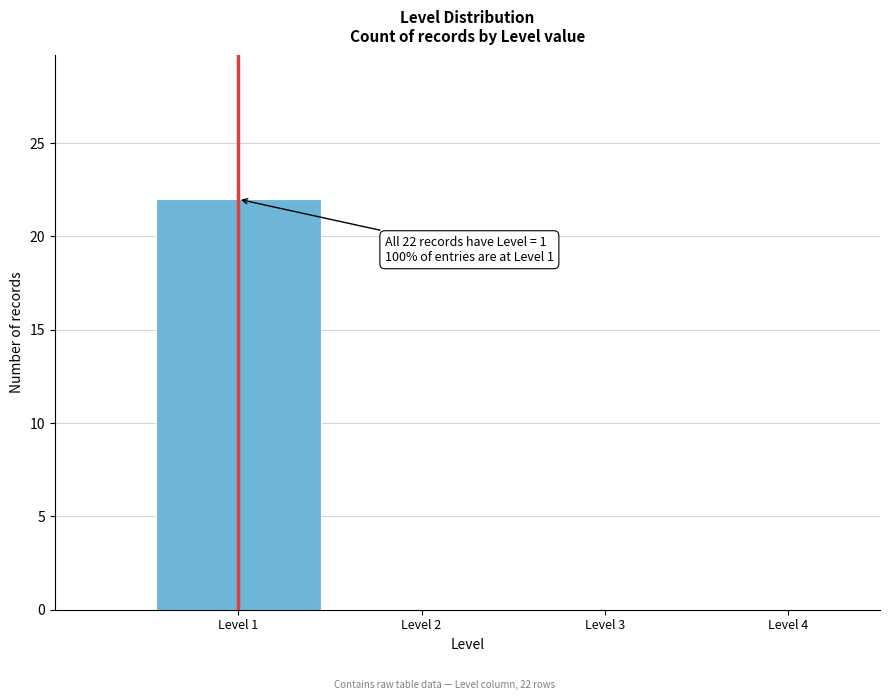

Which range on the x-axis has the tallest bar?

0.5 to 1.5